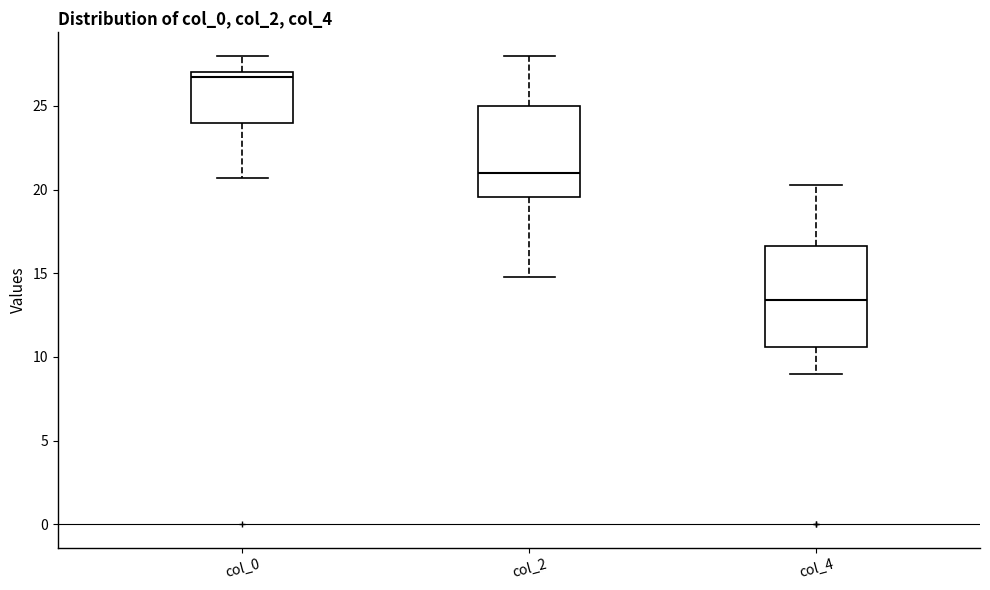

Reading left to right, read every box against the y-axis: the position of its median line, the range the box covers, and the ends of its whiskers. The values are not printed on the chart, so give them approximately, as read against the axis.

col_0: median 26.5, box 24.0 to 27.0, whiskers 20.5 to 28.0
col_2: median 21.0, box 19.5 to 25.0, whiskers 15.0 to 28.0
col_4: median 13.5, box 10.5 to 16.5, whiskers 9.0 to 20.5